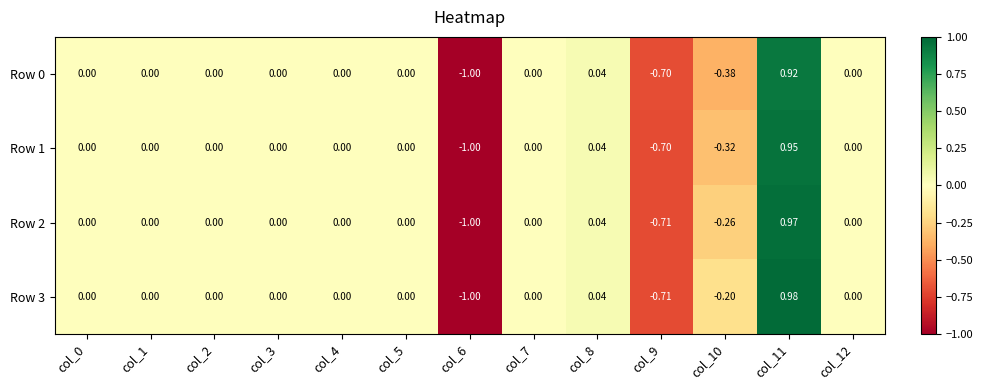

Reading right to left, what are all the values shown in this chart?

Row 0: col_12=0.0	col_11=0.9	col_10=-0.4	col_9=-0.7	col_8=0.0	col_7=0.0	col_6=-1.0	col_5=0.0	col_4=0.0	col_3=0.0	col_2=0.0	col_1=0.0	col_0=0.0
Row 1: col_12=0.0	col_11=0.9	col_10=-0.3	col_9=-0.7	col_8=0.0	col_7=0.0	col_6=-1.0	col_5=0.0	col_4=0.0	col_3=0.0	col_2=0.0	col_1=0.0	col_0=0.0
Row 2: col_12=0.0	col_11=1.0	col_10=-0.3	col_9=-0.7	col_8=0.0	col_7=0.0	col_6=-1.0	col_5=0.0	col_4=0.0	col_3=0.0	col_2=0.0	col_1=0.0	col_0=0.0
Row 3: col_12=0.0	col_11=1.0	col_10=-0.2	col_9=-0.7	col_8=0.0	col_7=0.0	col_6=-1.0	col_5=0.0	col_4=0.0	col_3=0.0	col_2=0.0	col_1=0.0	col_0=0.0